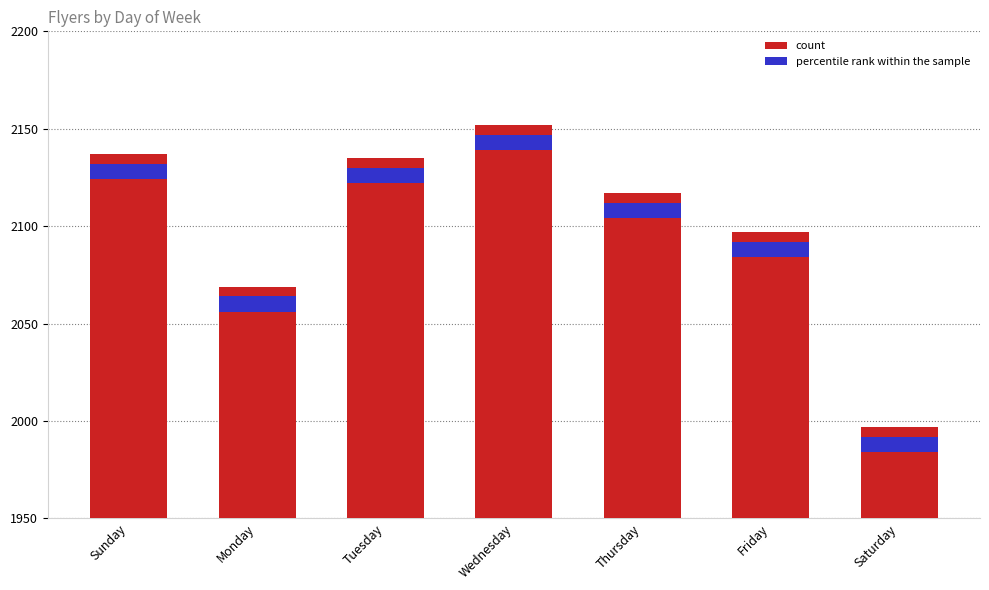

What is the label of the 2nd bar from the right?

Friday